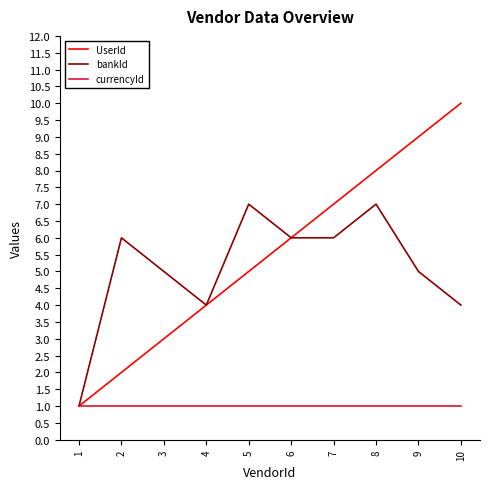

At 9, list the series in order from smallest to largest.

currencyId, bankId, UserId